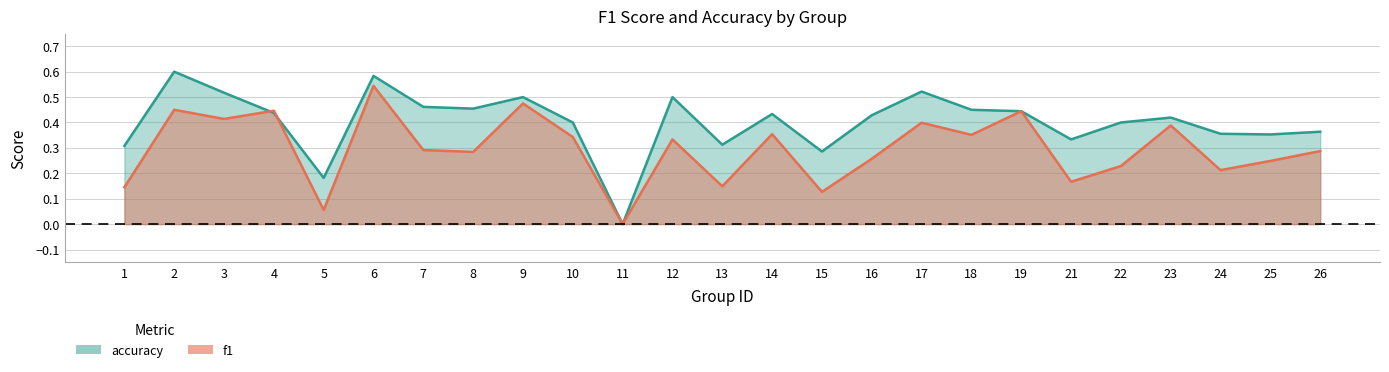

Is the value of f1 at 25 greater than the value of accuracy at 6?

No